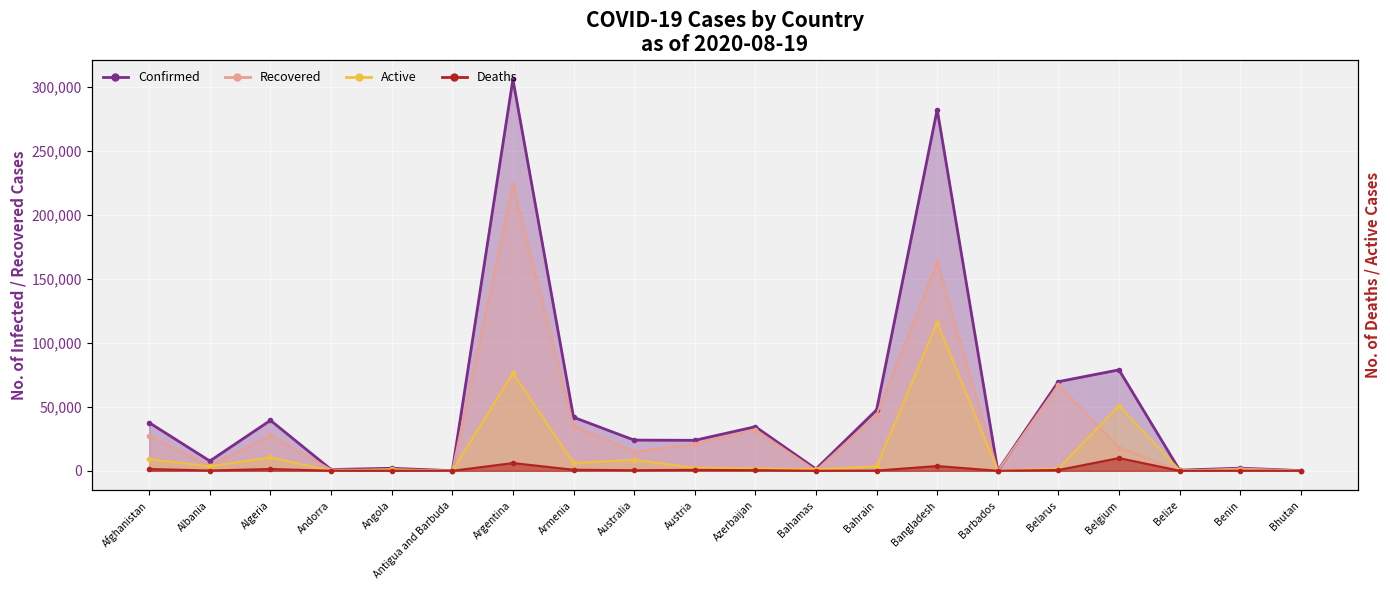

At which category does Recovered reach its first local valley?

Albania